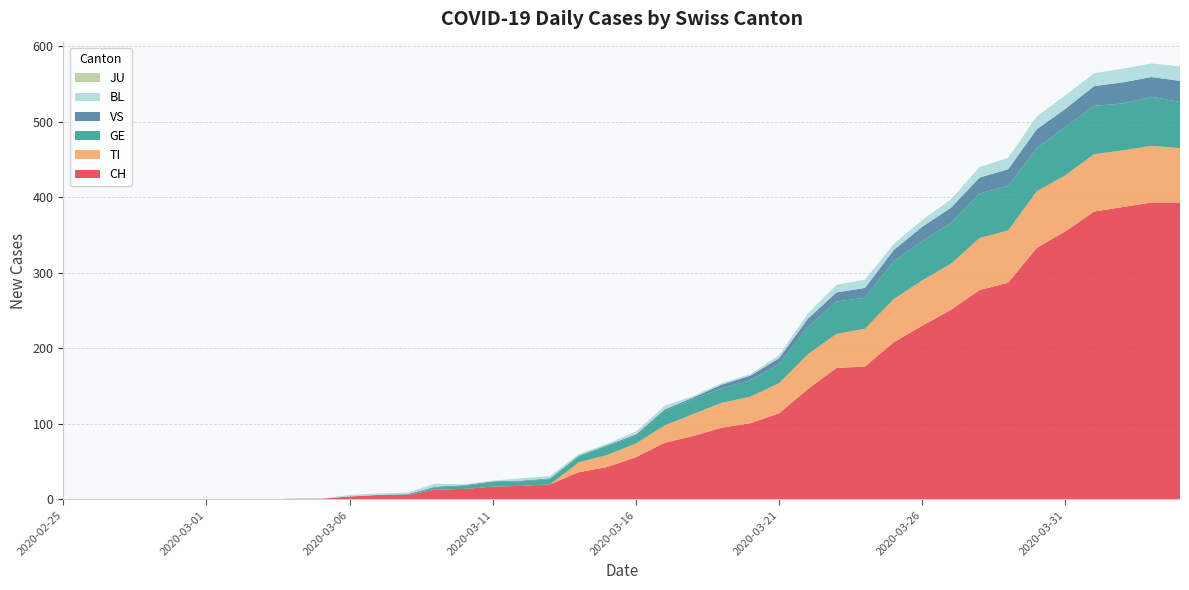

Reading left to right, list all the values displayed in this chart.

CH: 0	0	0	0	0	0	0	0	1	1	4	6	6	13	14	17	18	20	36	43	56	75	84	95	101	114	146	174	176	208	230	251	277	287	333	355	381	387	393	393
TI: 0	0	0	0	0	0	0	0	0	0	0	0	0	0	0	0	0	0	13	16	18	23	29	33	35	40	46	45	50	57	60	61	69	69	75	74	76	75	75	72
GE: 0	0	0	0	0	0	0	0	0	0	0	0	0	3	4	6	6	7	8	12	10	19	20	19	22	25	36	43	41	50	52	54	59	59	57	64	64	62	65	61
VS: 0	0	0	0	0	0	0	0	0	0	0	0	1	1	1	1	1	1	1	1	2	2	2	5	6	8	11	12	13	15	19	20	21	22	25	24	26	28	26	28
BL: 0	0	0	0	0	0	0	0	0	0	2	2	2	4	1	1	3	3	2	2	4	5	2	2	2	4	7	10	11	8	9	11	14	15	17	18	17	18	18	19
JU: 0	0	0	0	0	0	0	0	0	0	0	0	0	0	0	0	0	0	0	0	0	0	0	0	0	0	0	0	0	0	0	0	0	0	0	0	0	0	0	0